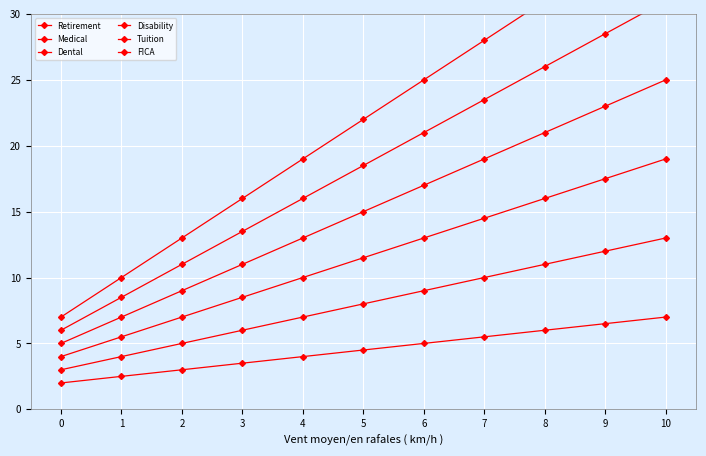

What is the maximum value for Retirement?

7.0